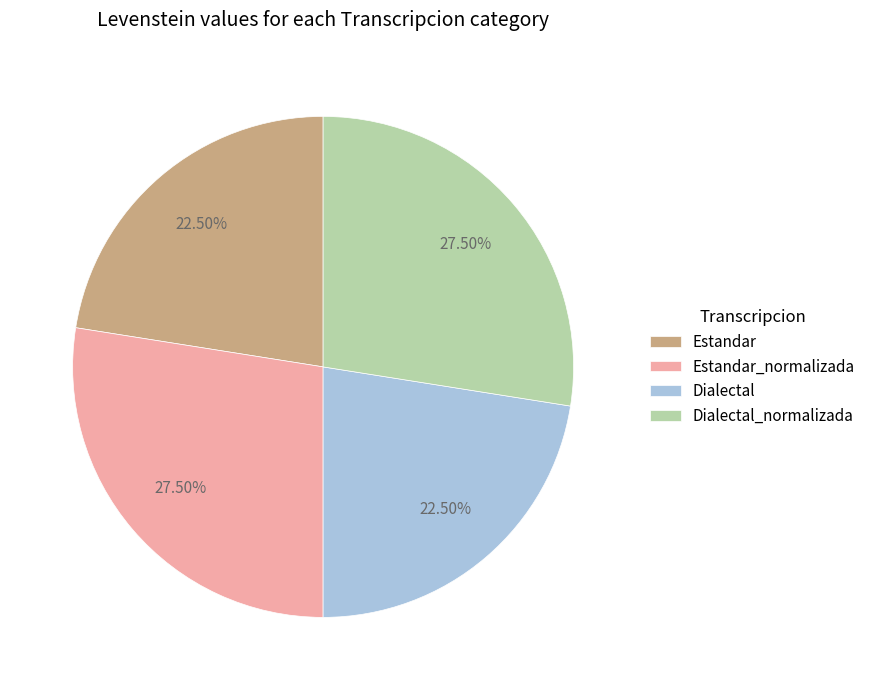

Is Dialectal the majority of the pie?

No